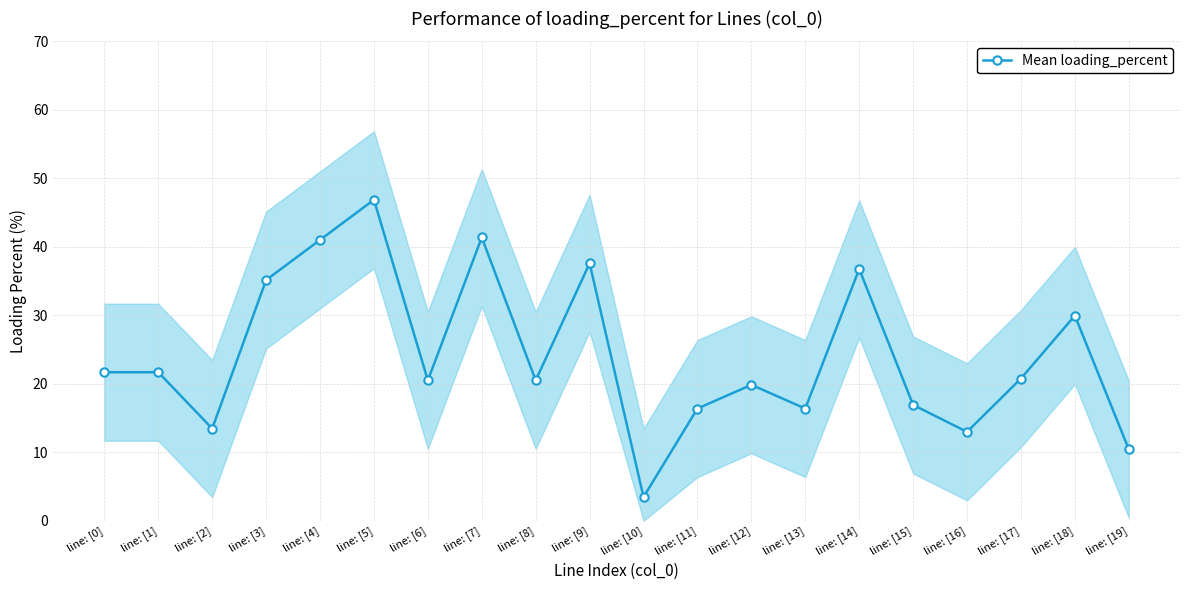

Rank the categories by value from highest to lowest.

line: [5], line: [7], line: [4], line: [9], line: [14], line: [3], line: [18], line: [0], line: [1], line: [17], line: [6], line: [8], line: [12], line: [15], line: [13], line: [11], line: [2], line: [16], line: [19], line: [10]